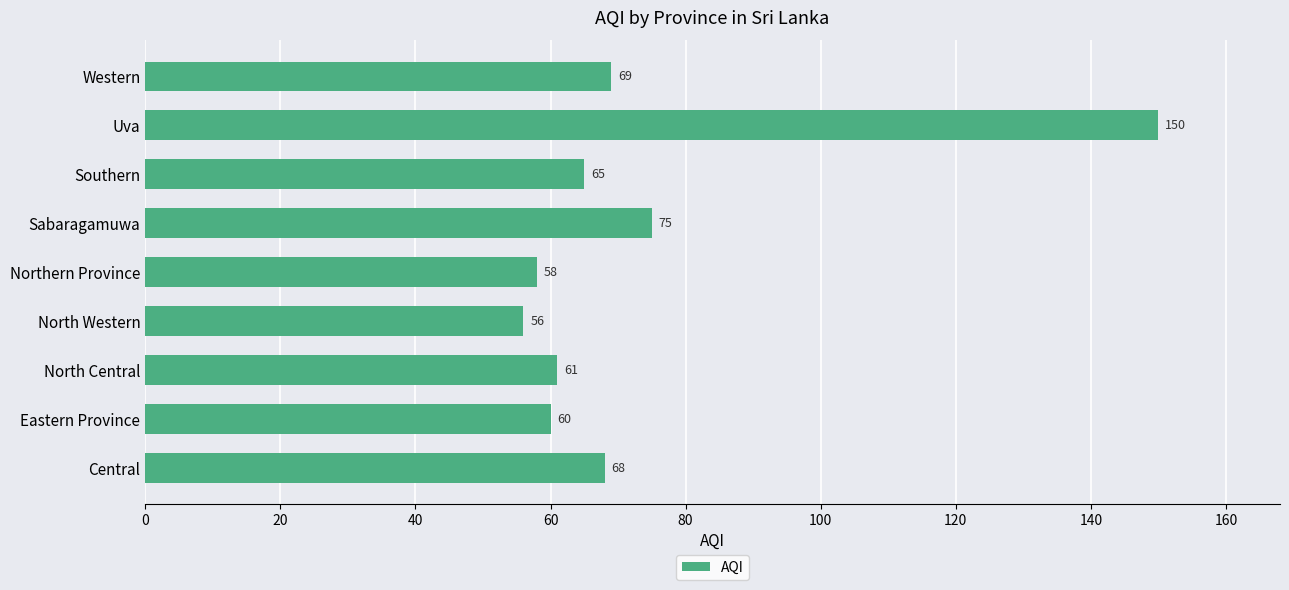

What is the sum of all values?

662